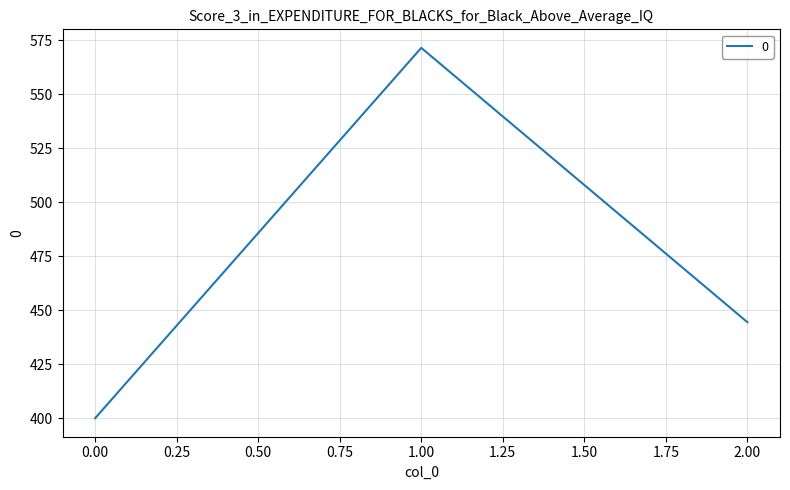

The chart shows a value of 698.7 at 0.00. True or false?

False